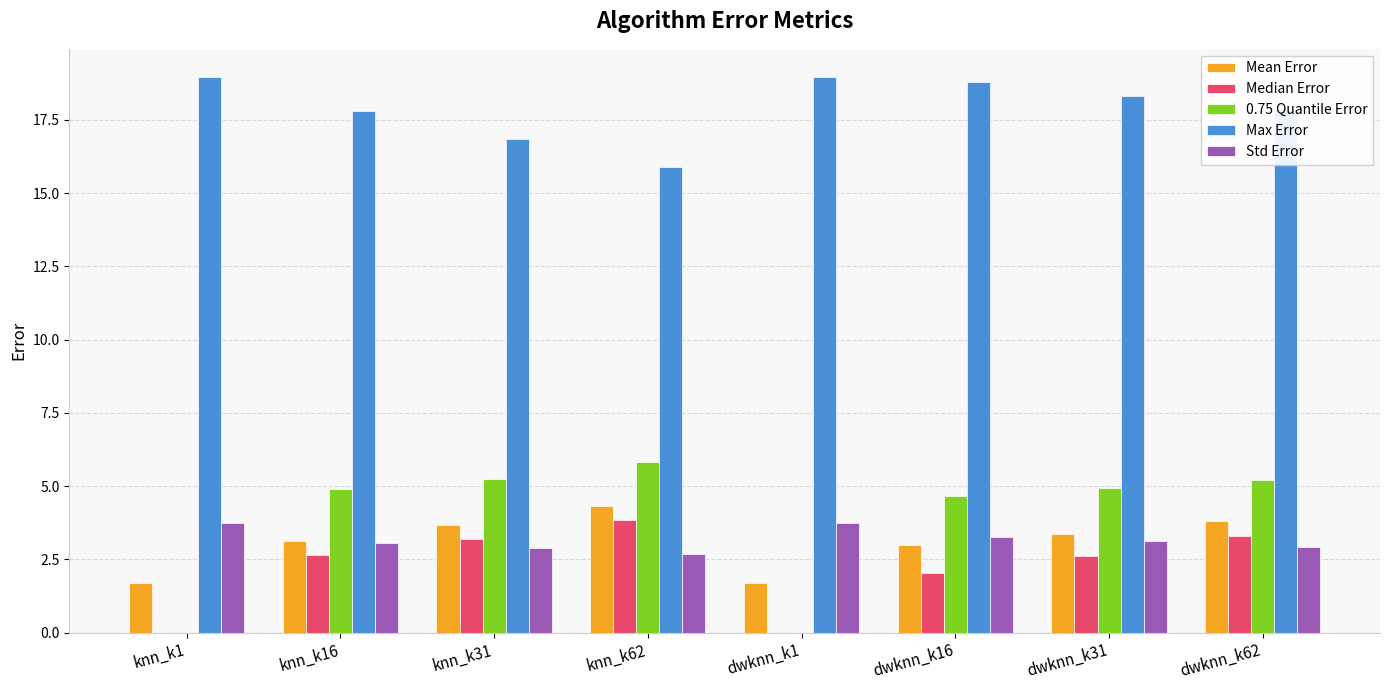

What are all the series names shown in the legend?

Mean Error, Median Error, 0.75 Quantile Error, Max Error, Std Error